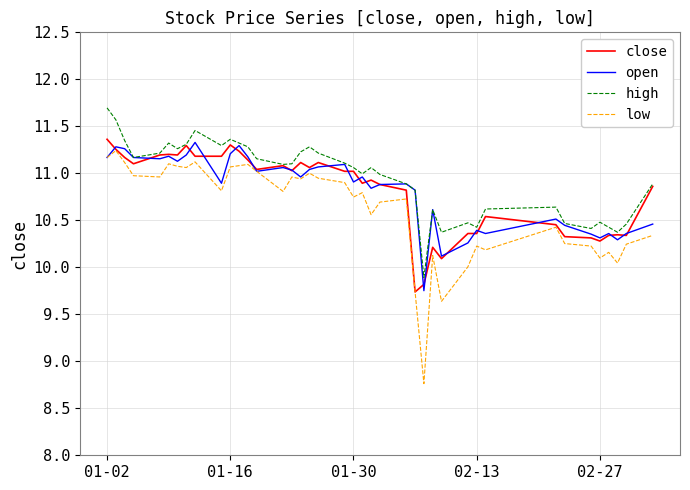

What are all the series names shown in the legend?

close, open, high, low